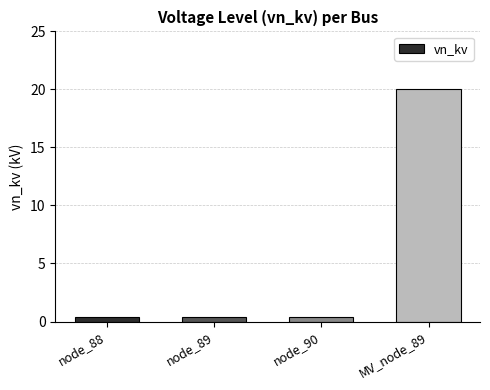

What is the difference between the maximum and minimum values?

19.6